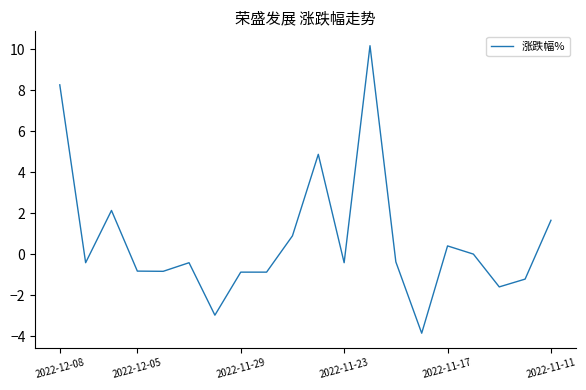

What is the minimum value shown in the chart?

-3.9